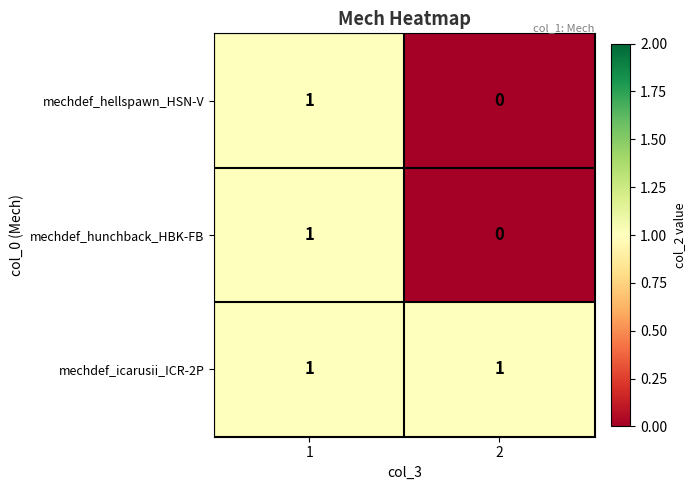

True or false: mechdef_hellspawn_HSN-V has a value of 0 at 2.

True